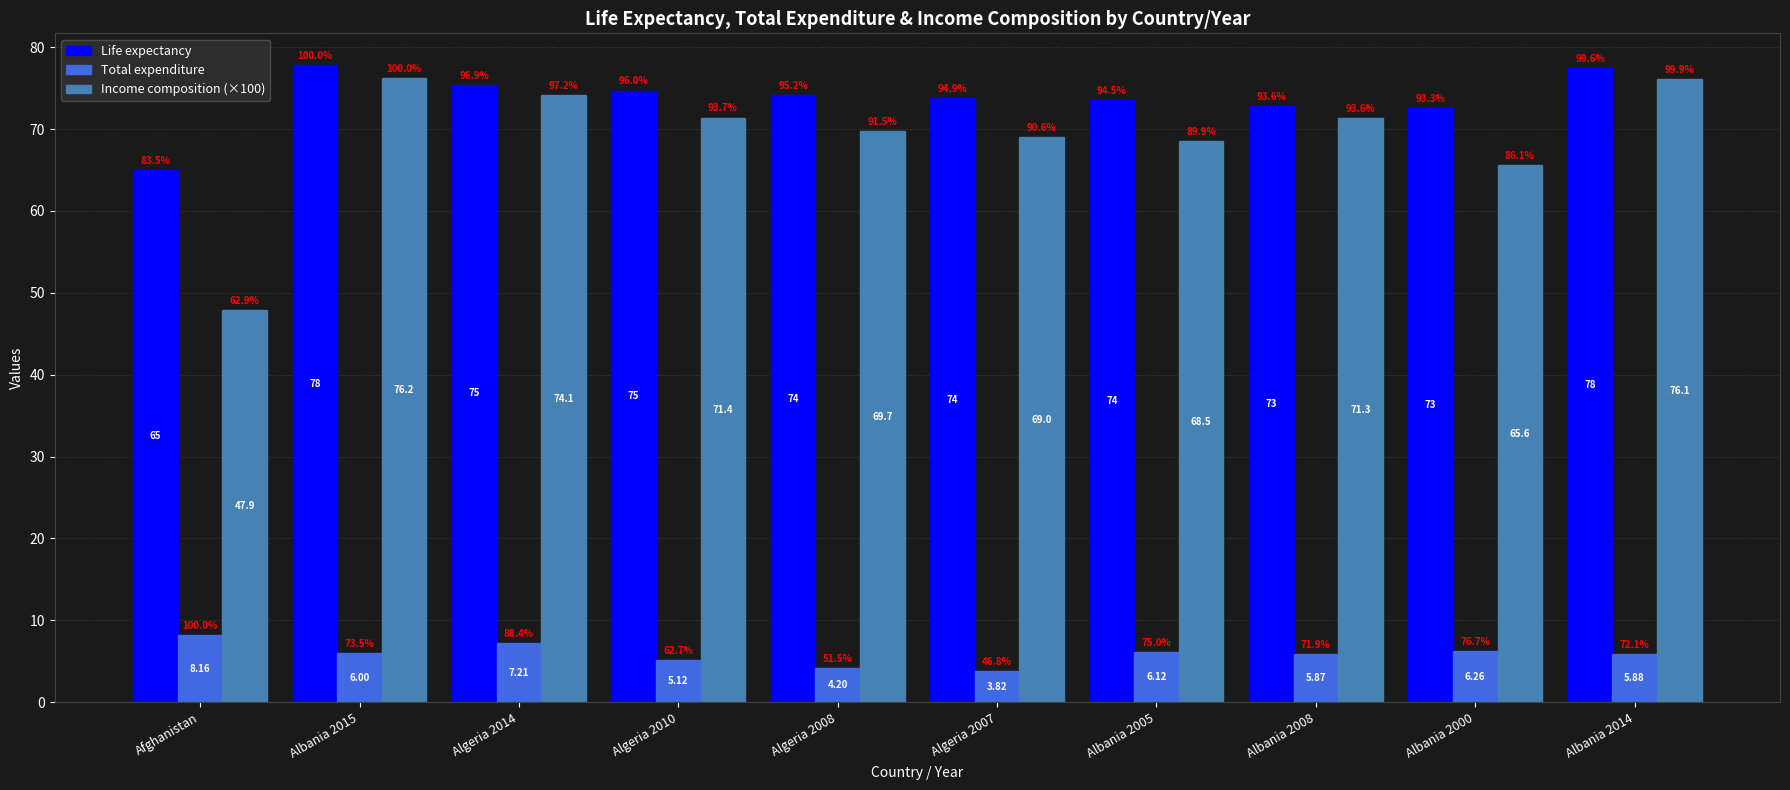

Where is Total expenditure nearest to the value 5?

Algeria 2010